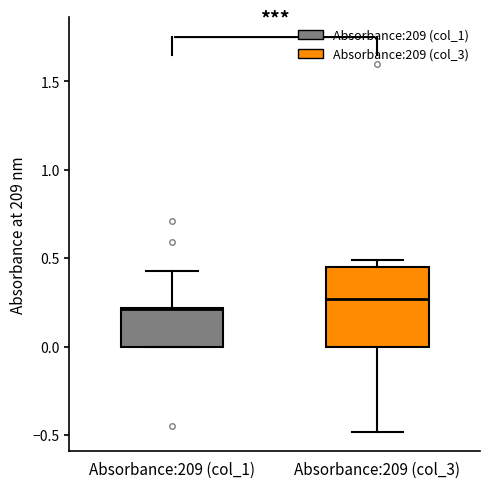

Reading left to right, read every box against the y-axis: the position of its median line, the range the box covers, and the ends of its whiskers. The values are not printed on the chart, so give them approximately, as read against the axis.

Absorbance:209 (col_1): median 0.20, box 0.00 to 0.20, whiskers 0.00 to 0.45
Absorbance:209 (col_3): median 0.25, box 0.00 to 0.45, whiskers -0.50 to 0.50